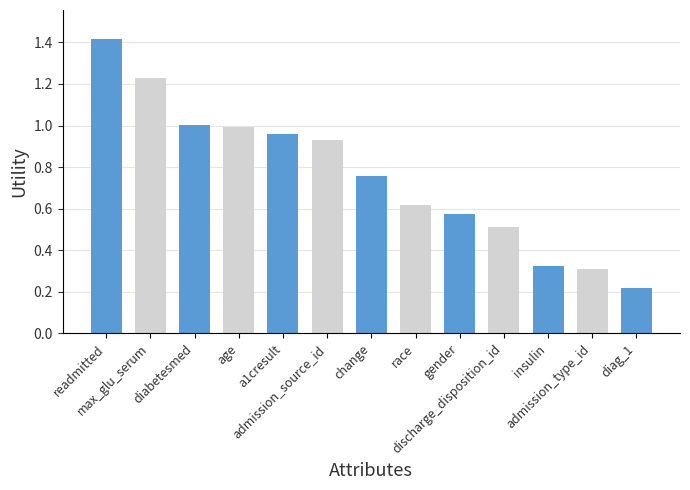

Is it true that the value at change is 1.0?

False